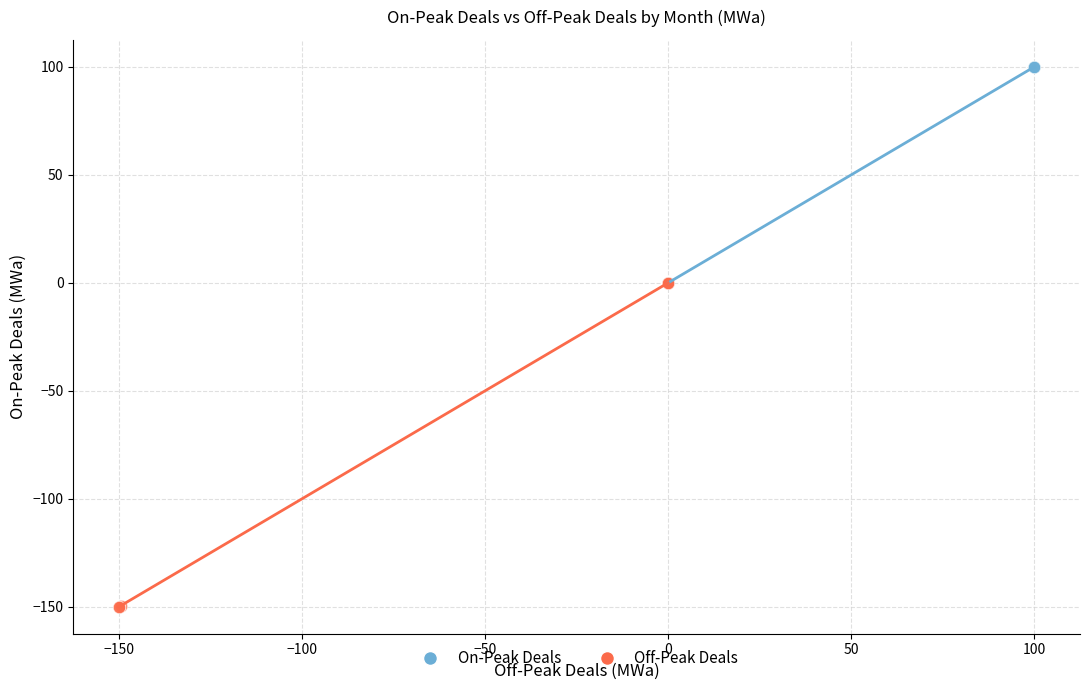

Which series contains the highest Y value?

On-Peak Deals